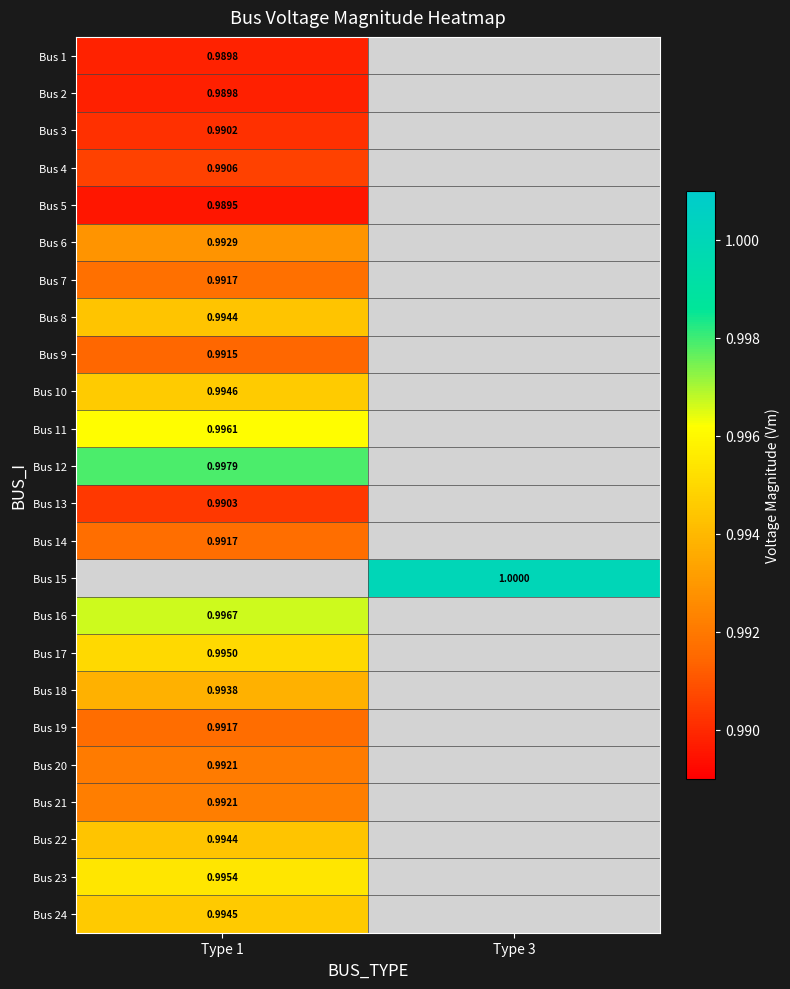

What is the smallest value displayed?

1.0